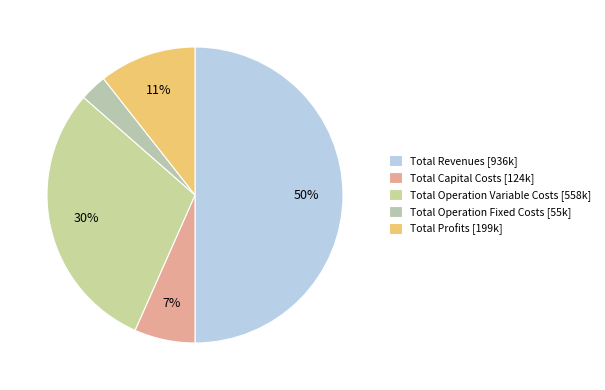

Is it true that Total Profits is 11% of the pie?

True